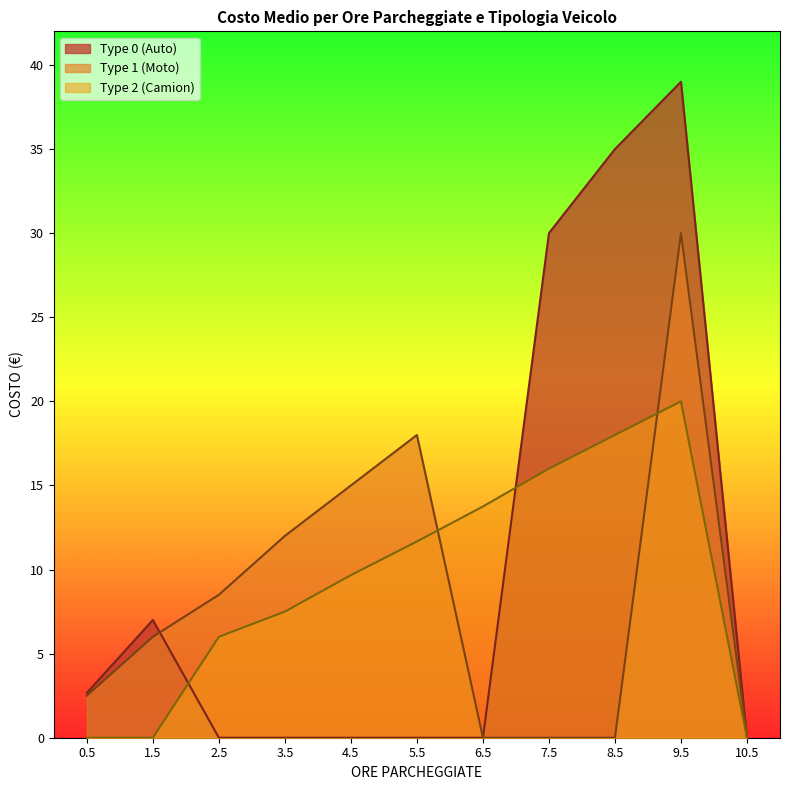

True or false: Type 1 (Moto) has a value of 0.0 at 6.5.

True